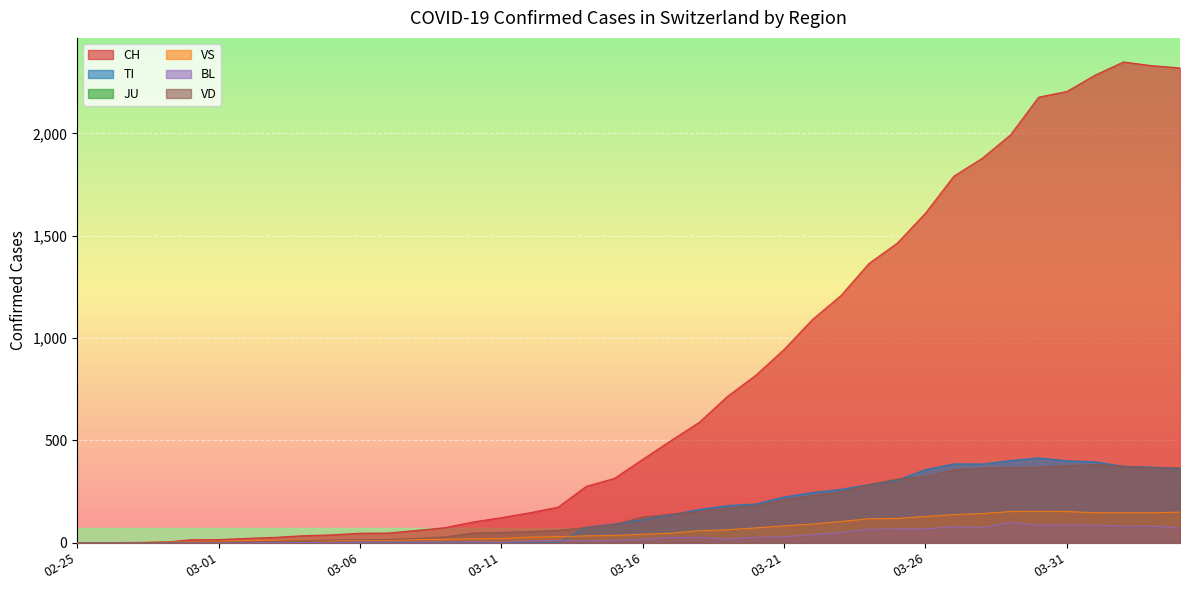

Which series has the largest range (max minus min)?

CH